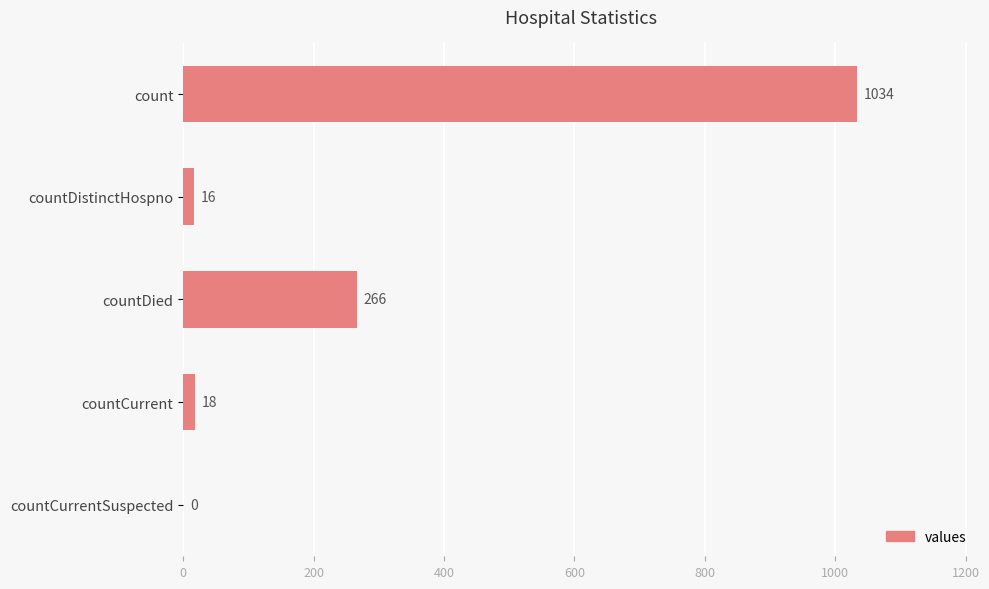

Reading top to bottom, what are all the values shown in this chart?

count=1034	countDistinctHospno=16	countDied=266	countCurrent=18	countCurrentSuspected=0